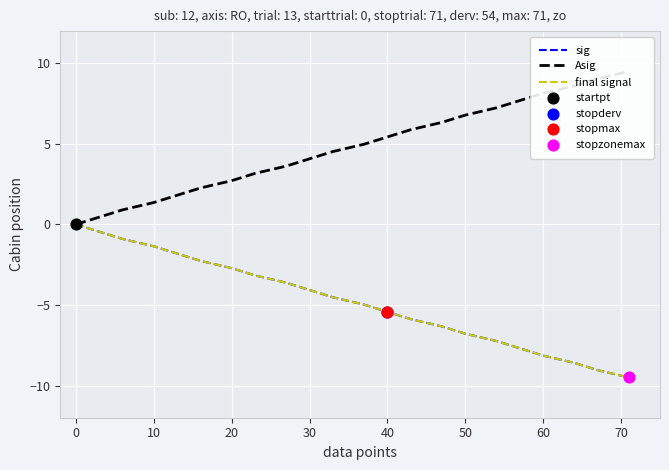

Which series has the largest total across all categories?

Asig